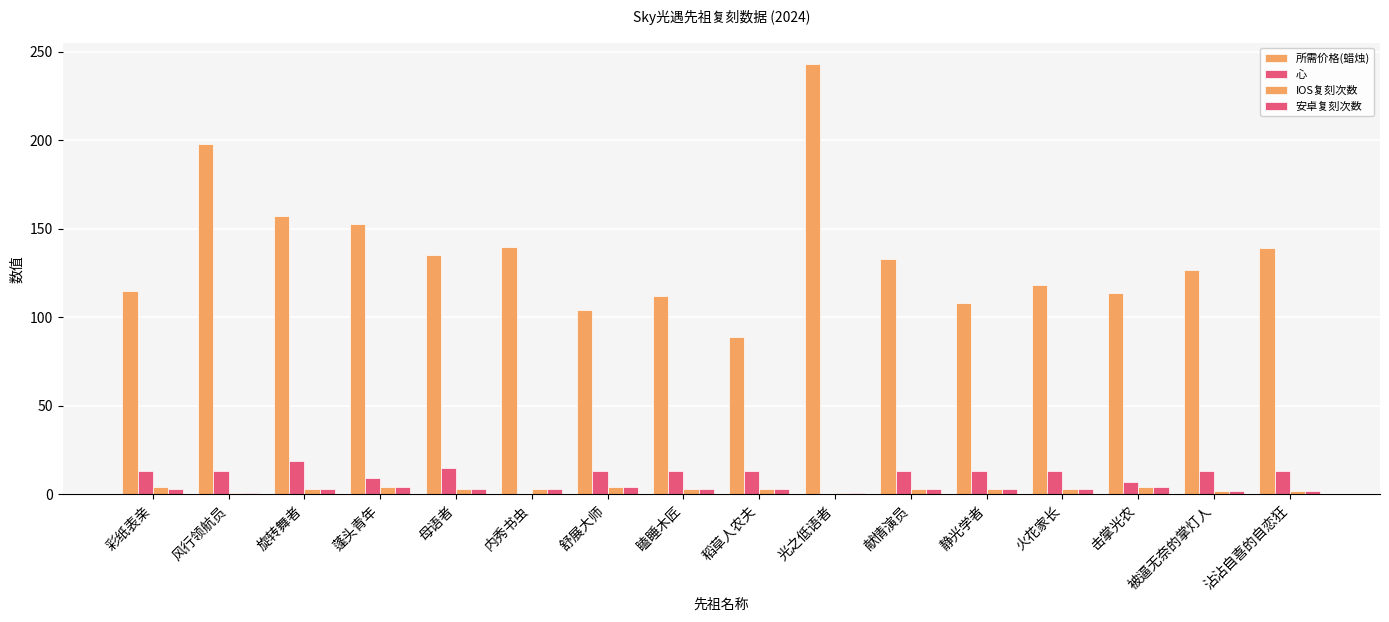

How many groups of bars are there?

16